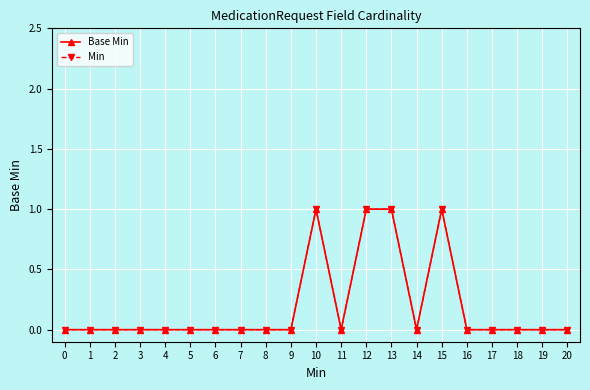

What is the maximum value for Base Min?

1